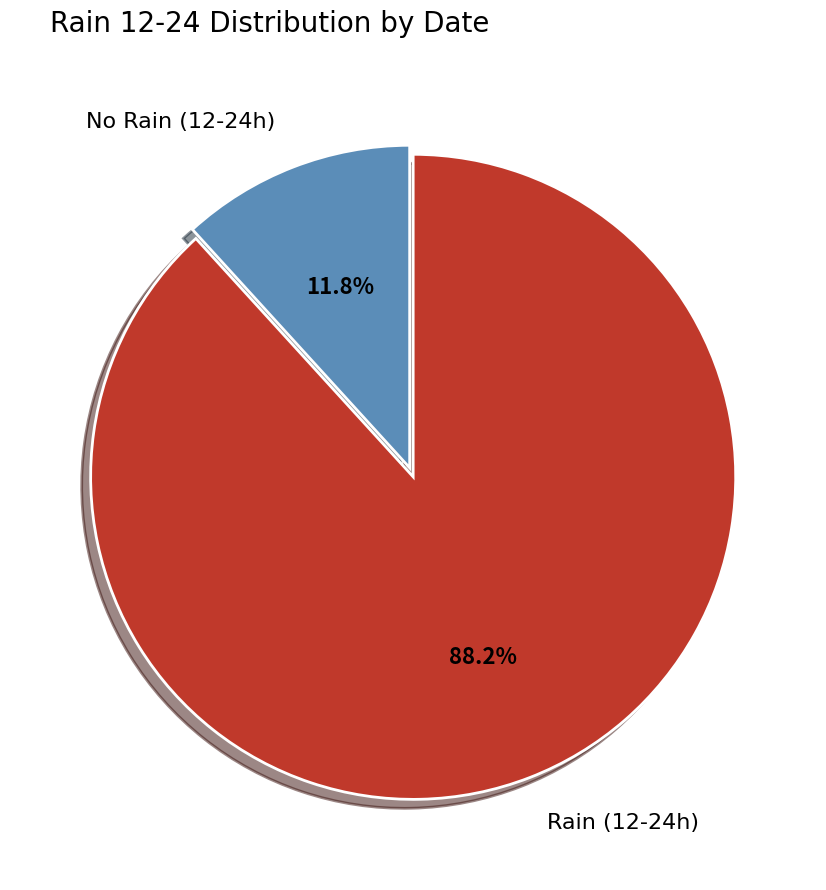

How many slices are in this pie chart?

2